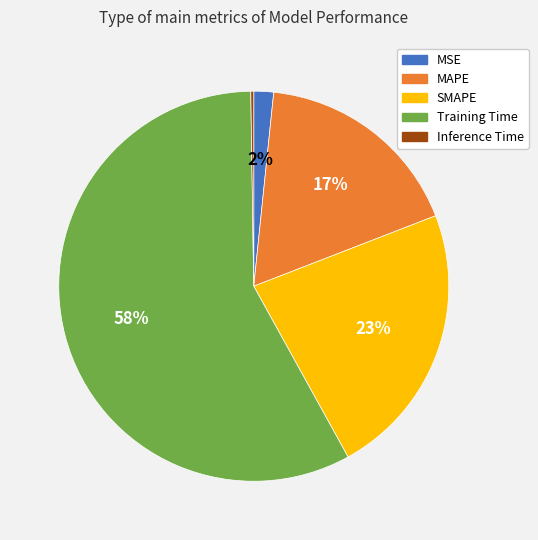

To the nearest percent, what is the difference between the largest and smallest slice percentages?

58%